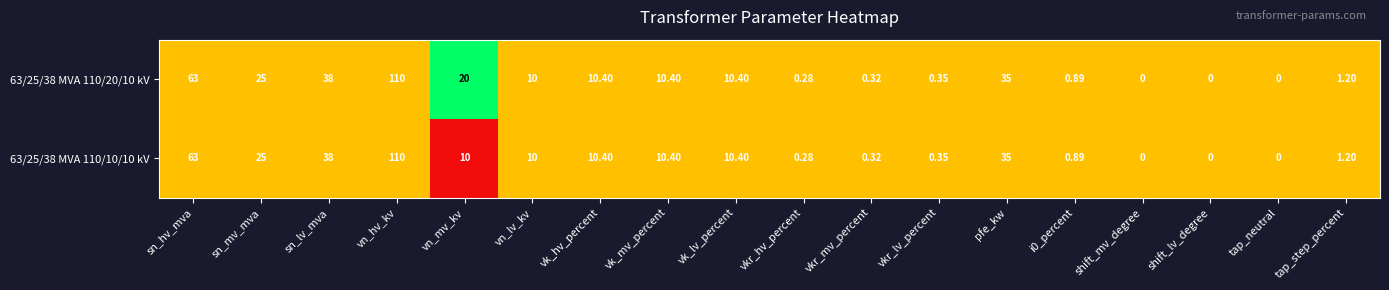

Is the value of 63/25/38 MVA 110/20/10 kV at vn_hv_kv greater than the value of 63/25/38 MVA 110/10/10 kV at vk_lv_percent?

Yes